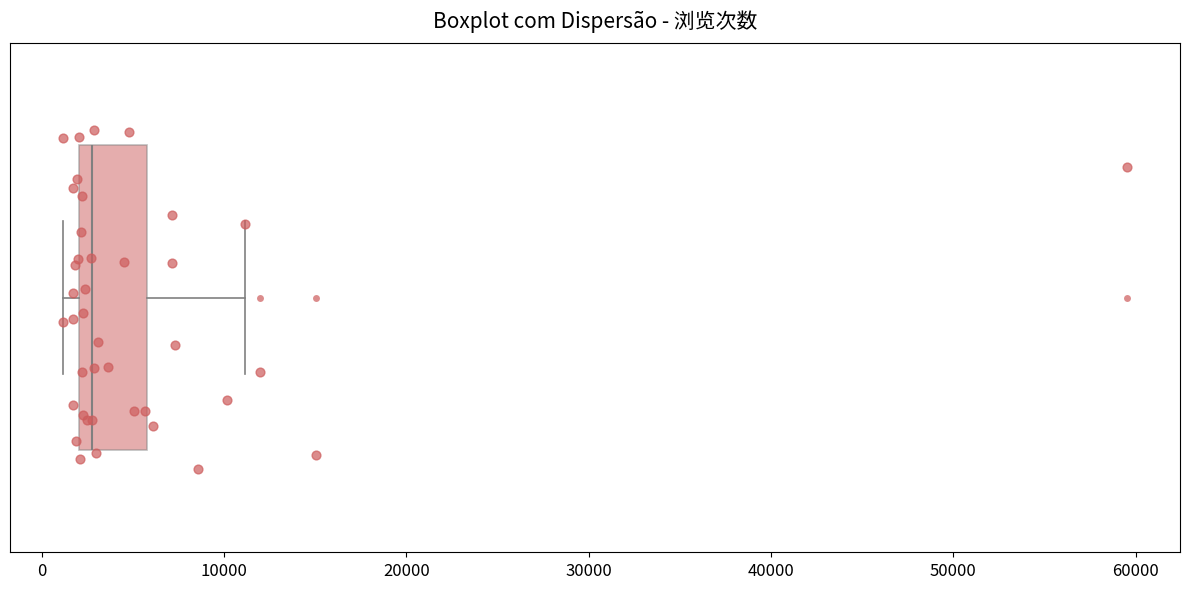

Read this box plot against the x-axis: the position of the median line, the range covered by the box, and the ends of both whiskers. The values are not printed on the chart, so give them approximately, as read against the axis.

median 3000, box 2000 to 6000, whiskers 1000 to 11000